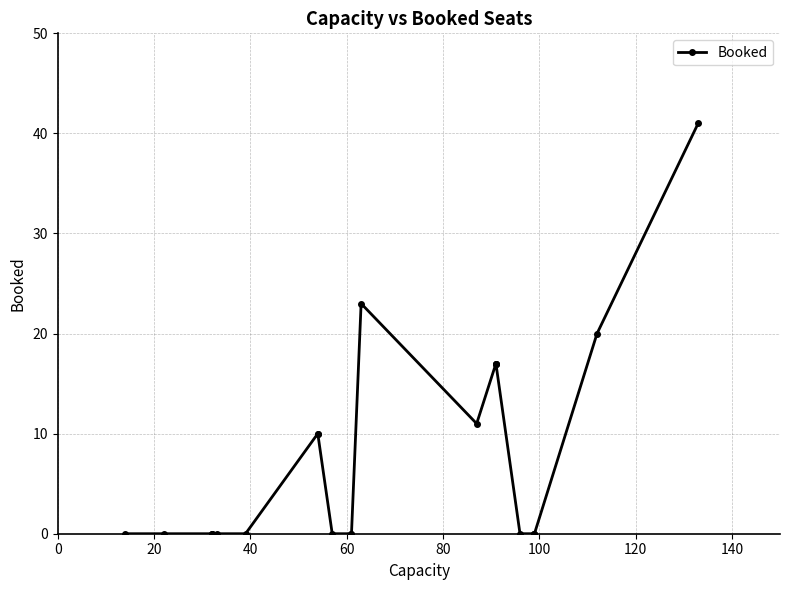

How many points are lower than both their immediate neighbors (excluding endpoints)?

1